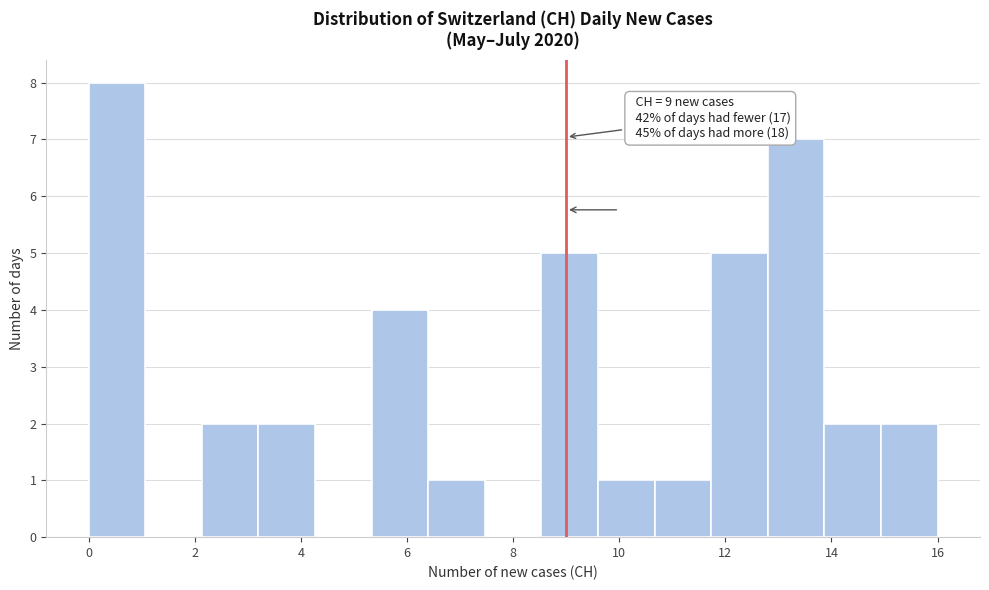

Which range on the x-axis has the tallest bar?

0.0 to 1.0